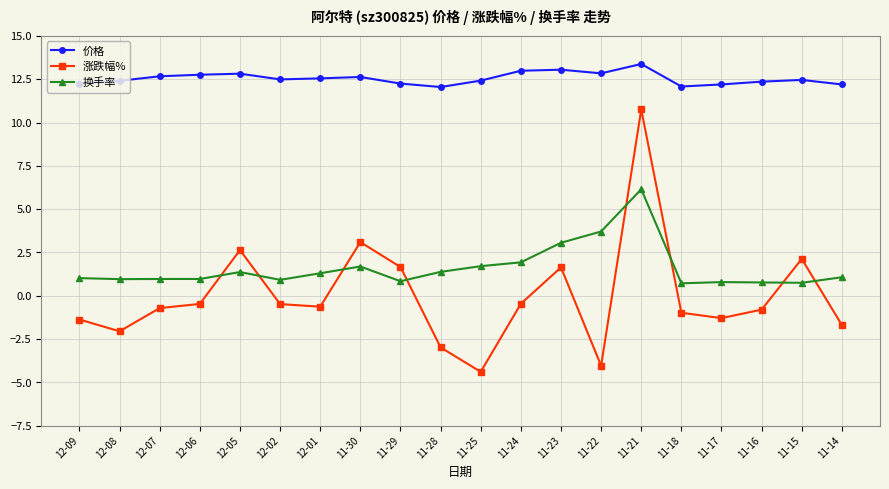

Read the 涨跌幅% value at 12-05.

2.6